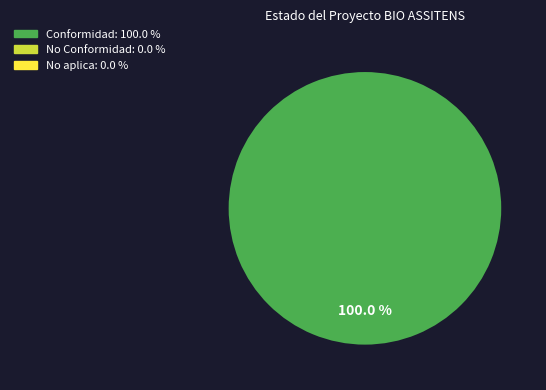

Is there a majority slice in this chart?

Yes